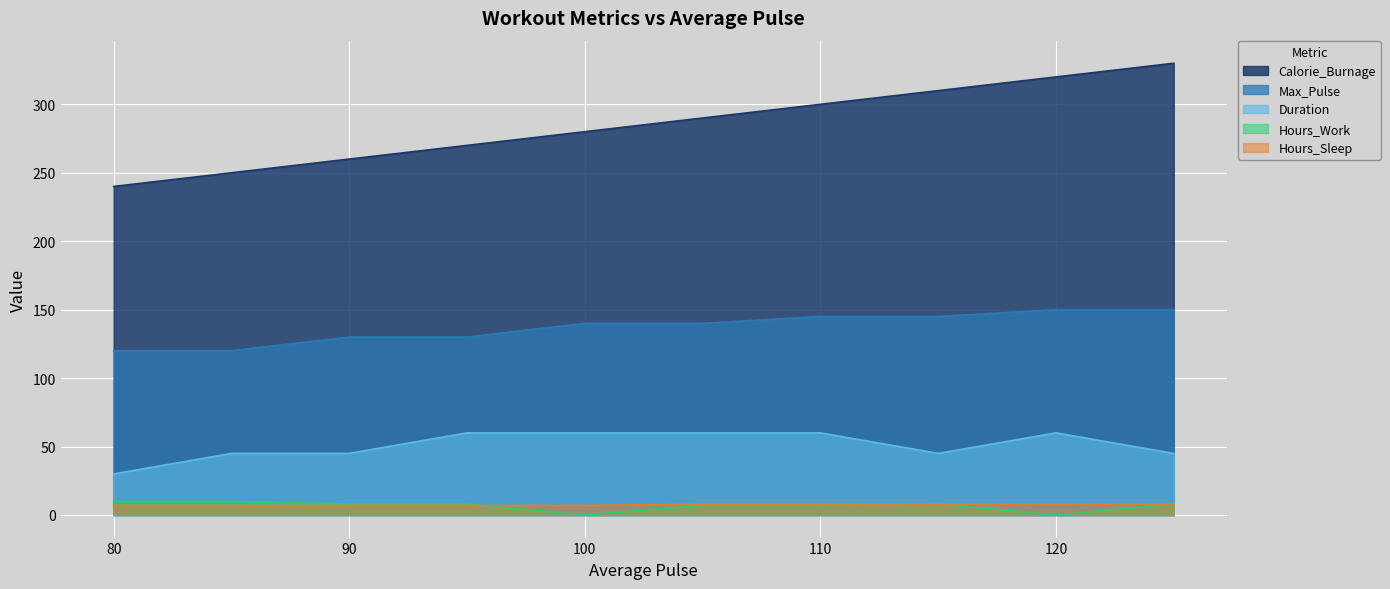

List the labels in order of Duration value, largest first.

95, 100, 105, 110, 120, 85, 90, 115, 125, 80